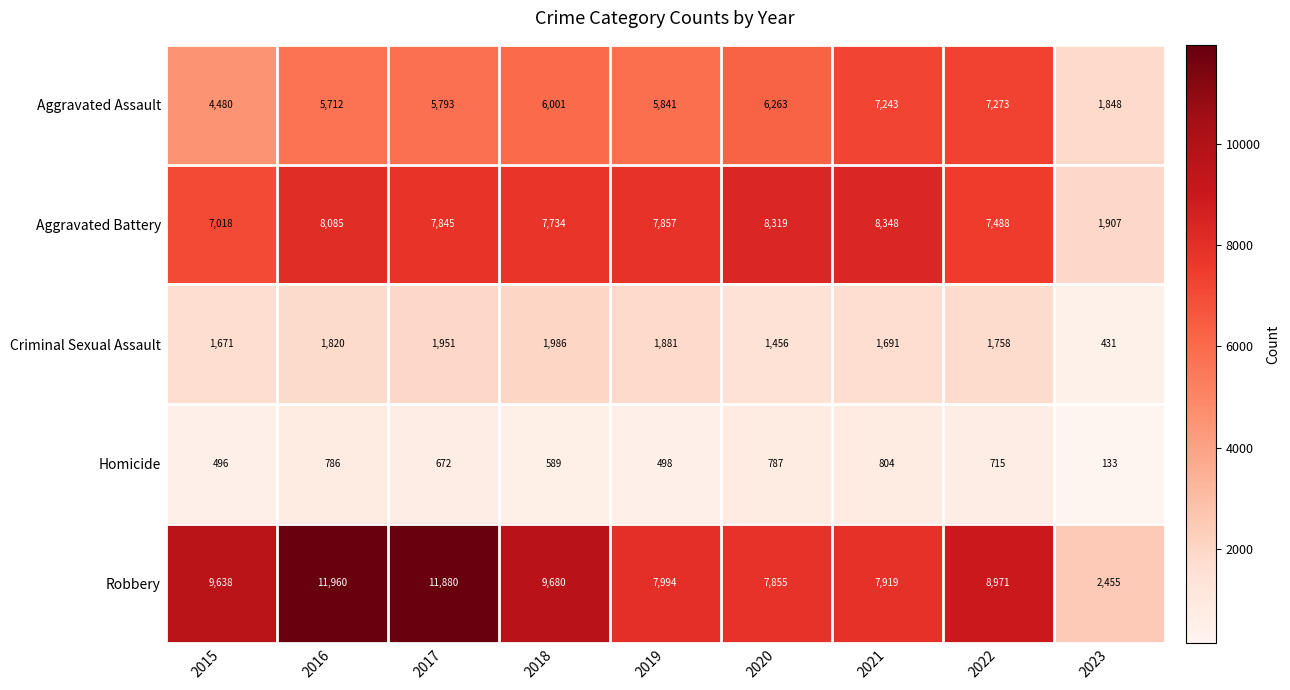

The value of Robbery at 2017 is 11880. True or false?

True